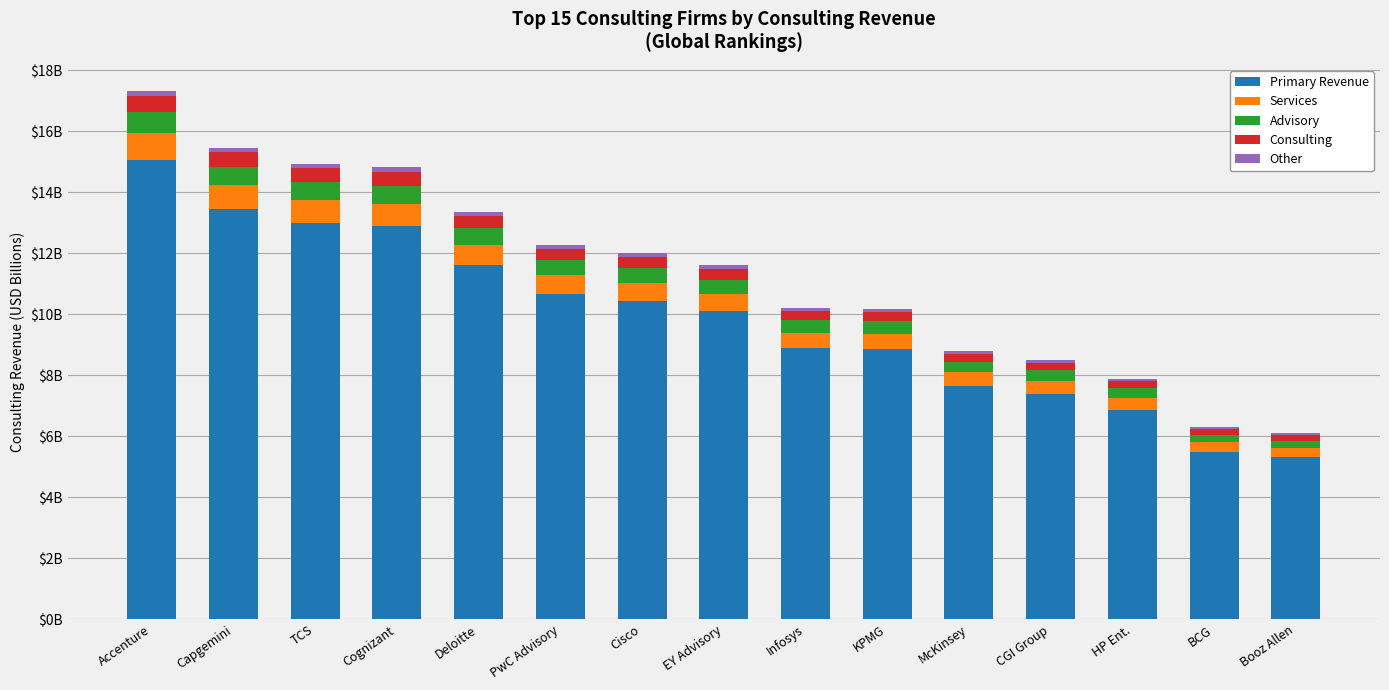

What is the approximate value of Consulting at Cisco?

360000000